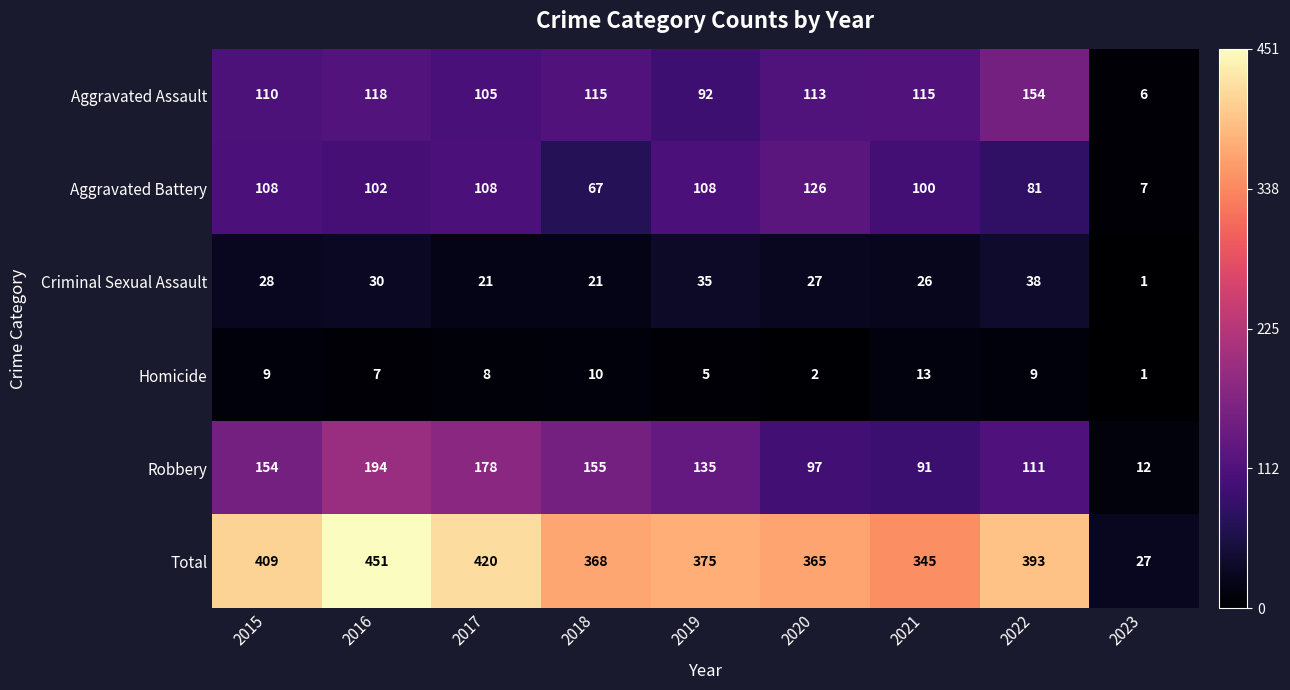

Which series has the largest total across all categories?

Total